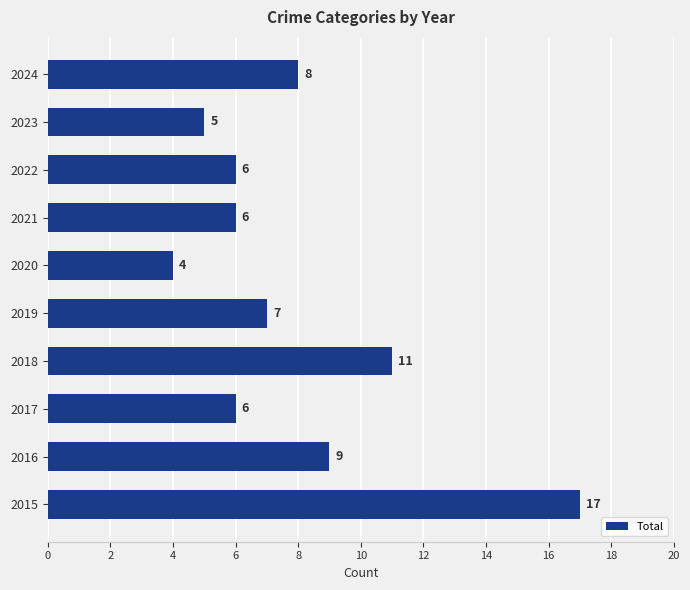

Are the bars grouped side by side (vs. stacked)?

No